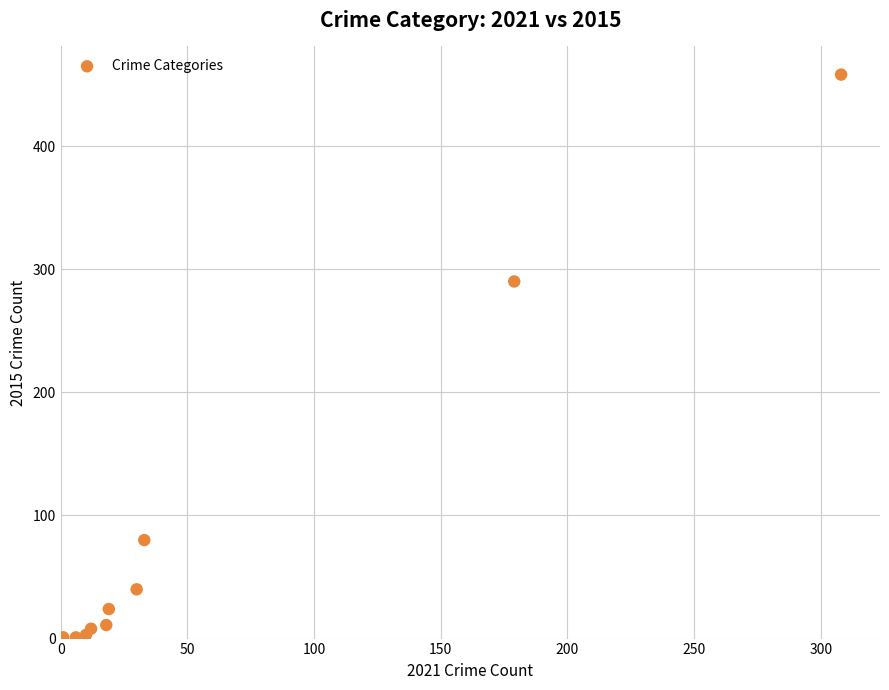

What Y value in the scatter plot is closest to 229?

290